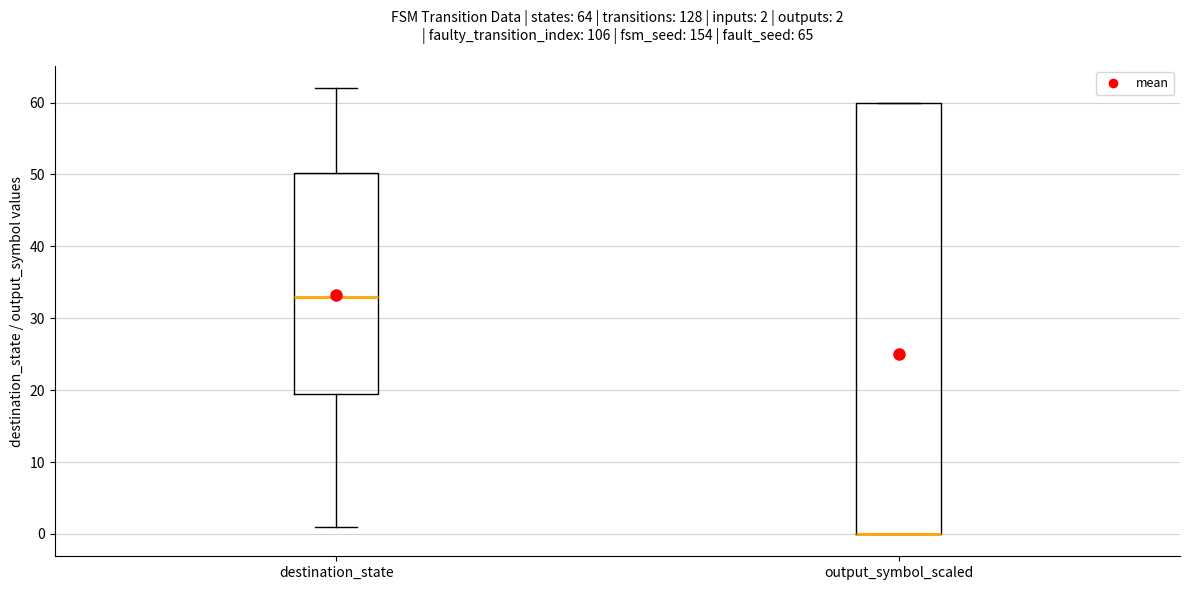

Which box is the tallest, from its lower edge to its upper edge?

output_symbol_scaled